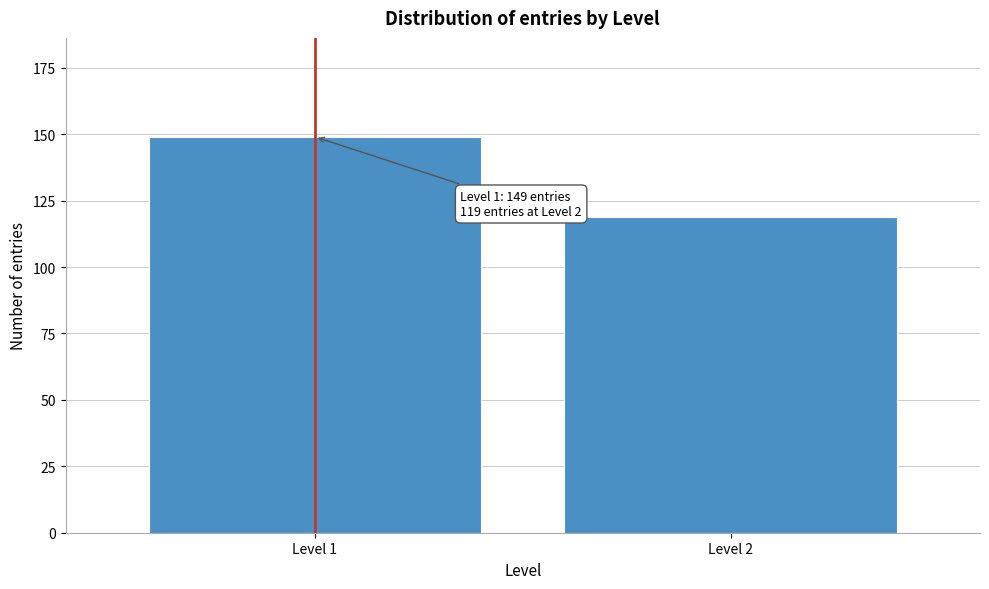

Reading left to right, list all the values displayed in this chart.

Level 1=149	Level 2=119